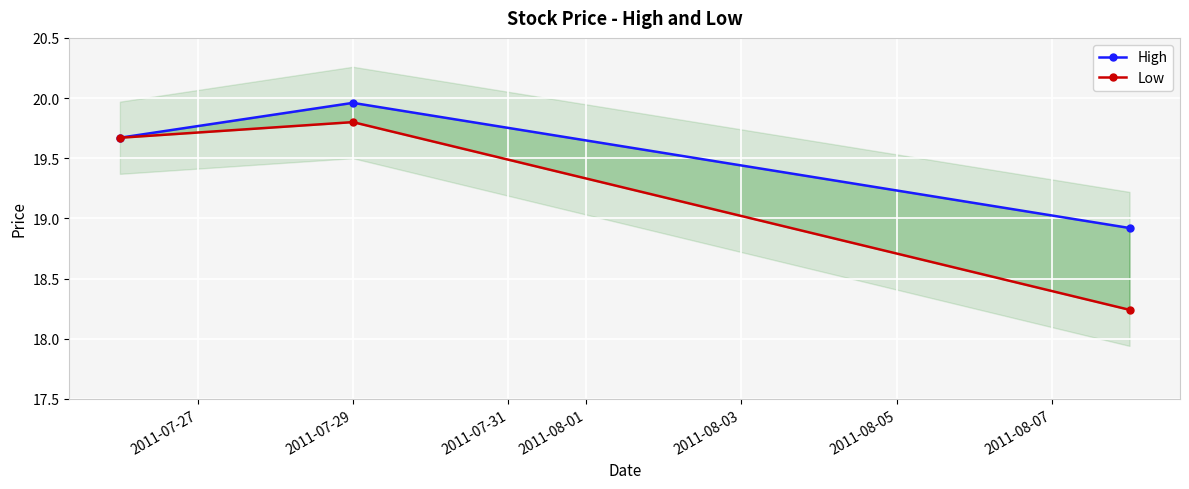

Between 2011-07-29 and 2011-07-27, which is larger?

2011-07-29